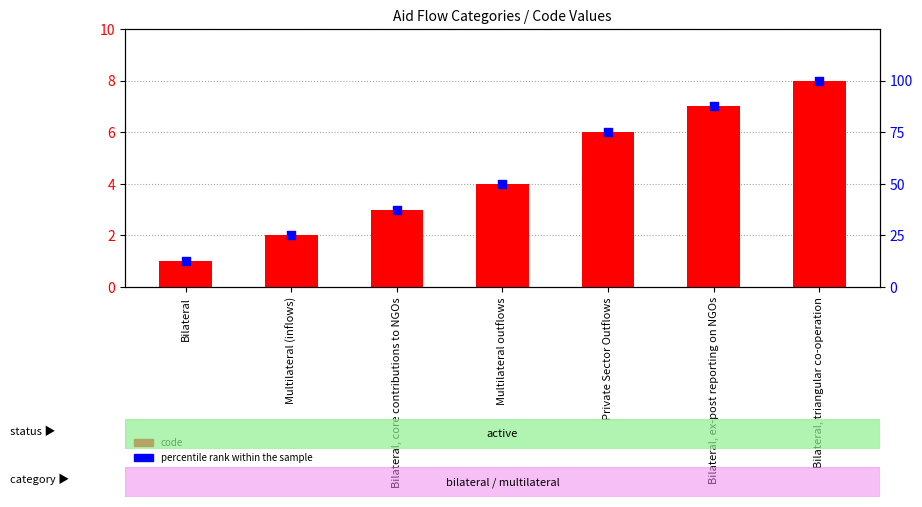

What are all the series names shown in the legend?

code, percentile rank within the sample